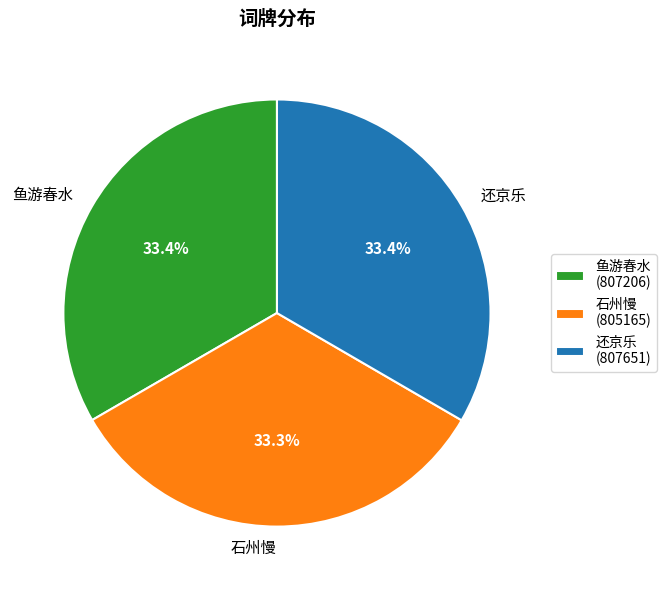

What is the ratio of the value at 还京乐 to the value at 石州慢?

1.0